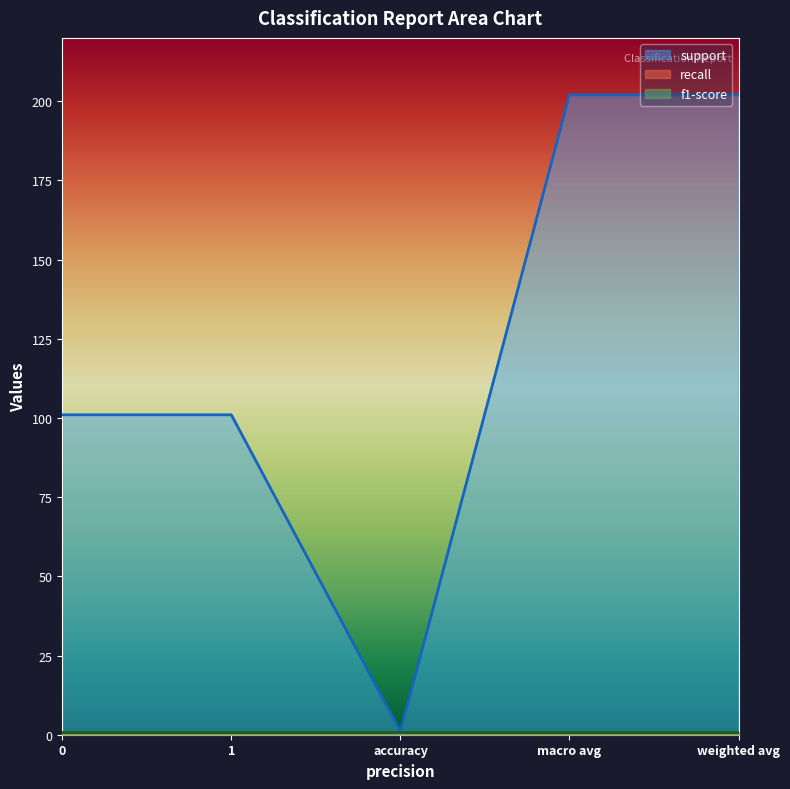

What is the minimum value shown in the chart?

1